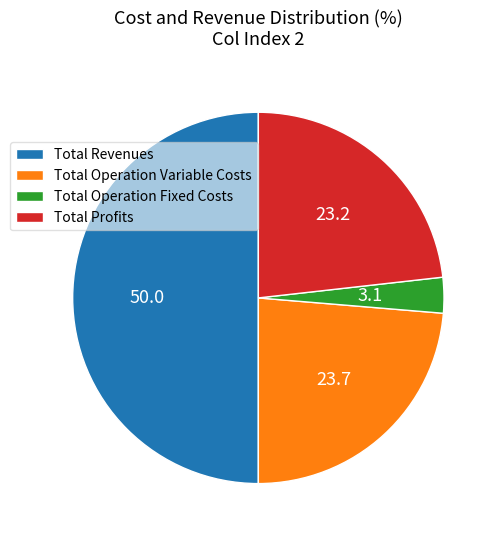

Count the number of slices in the pie.

4